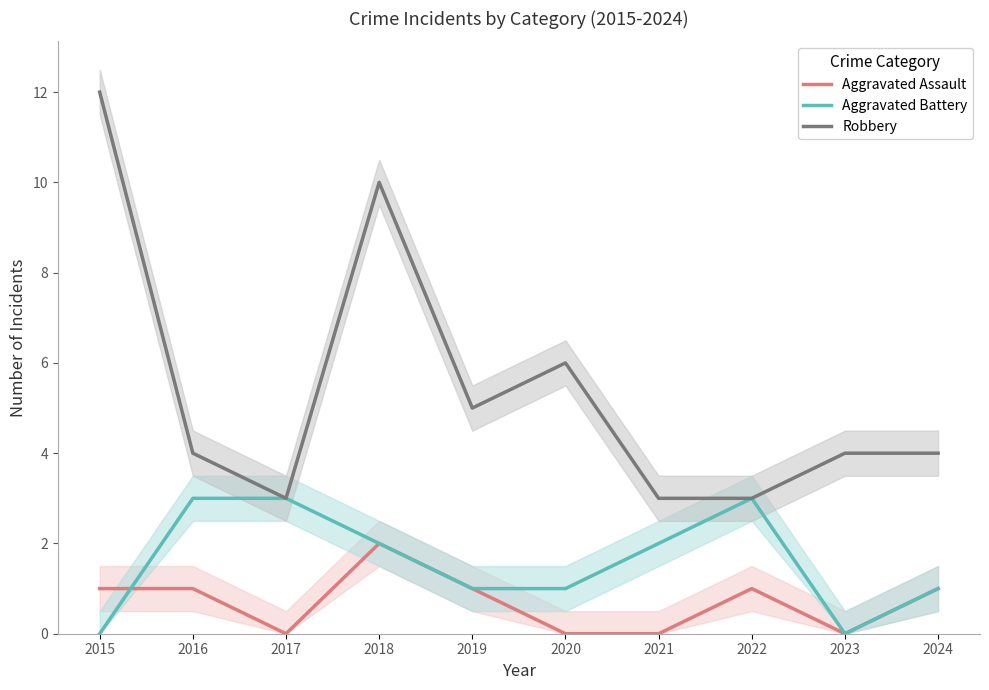

Reading right to left, what are all the values shown in this chart?

Aggravated Assault: 2024=1	2023=0	2022=1	2021=0	2020=0	2019=1	2018=2	2017=0	2016=1	2015=1
Aggravated Battery: 2024=1	2023=0	2022=3	2021=2	2020=1	2019=1	2018=2	2017=3	2016=3	2015=0
Robbery: 2024=4	2023=4	2022=3	2021=3	2020=6	2019=5	2018=10	2017=3	2016=4	2015=12